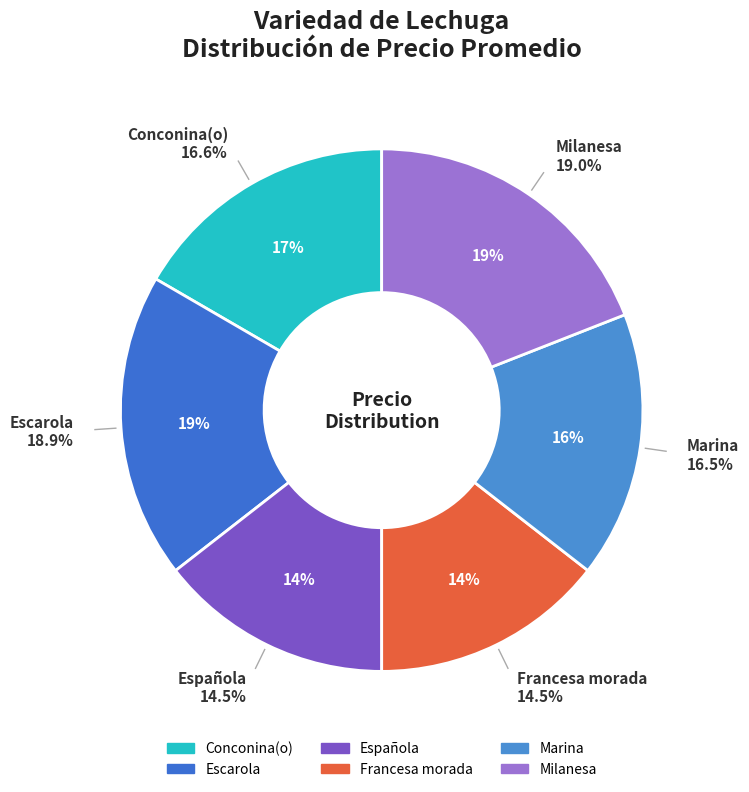

What is the largest slice in the pie chart?

Milanesa